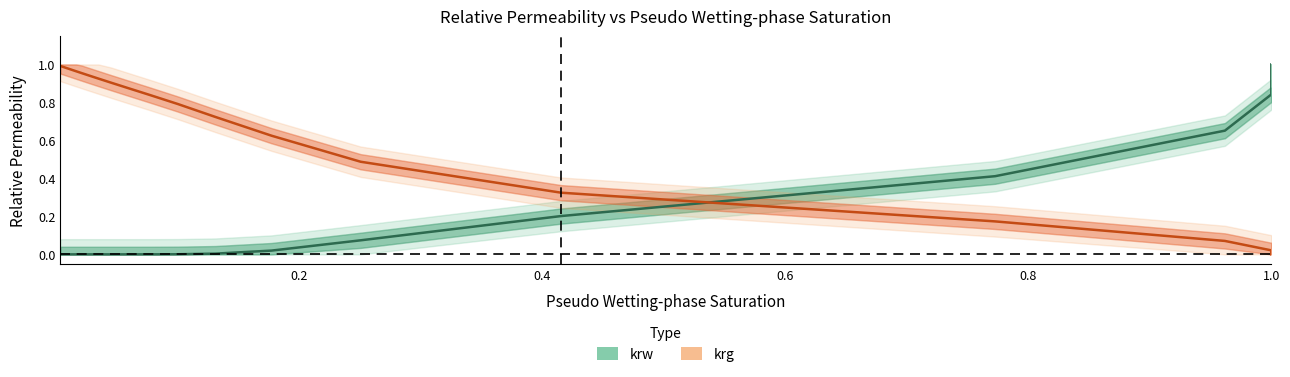

Which has a higher value, 1.0 or 28?

28